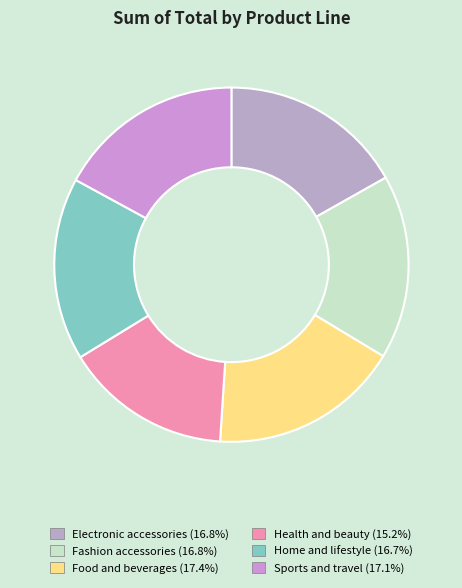

Count the number of slices in the pie.

6